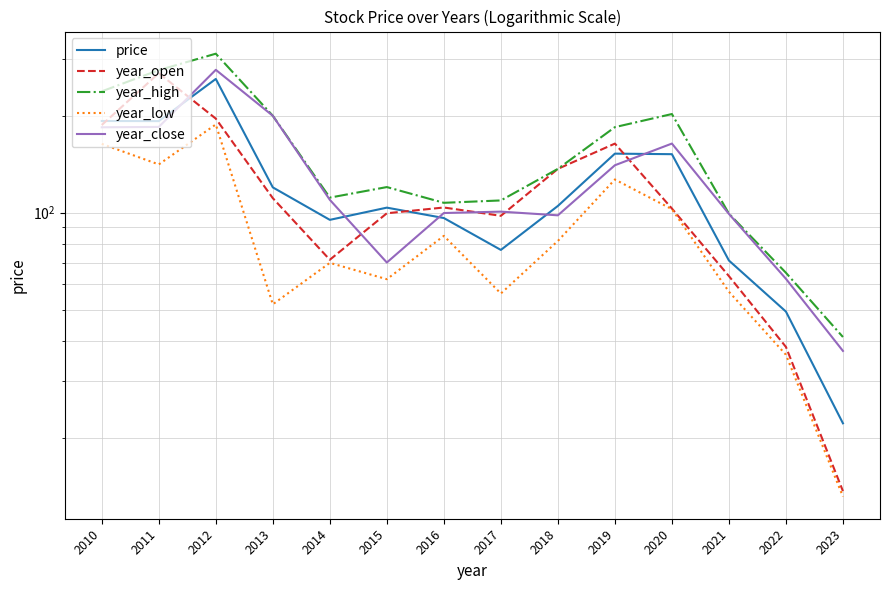

How many interior local valleys does the price series have?

3